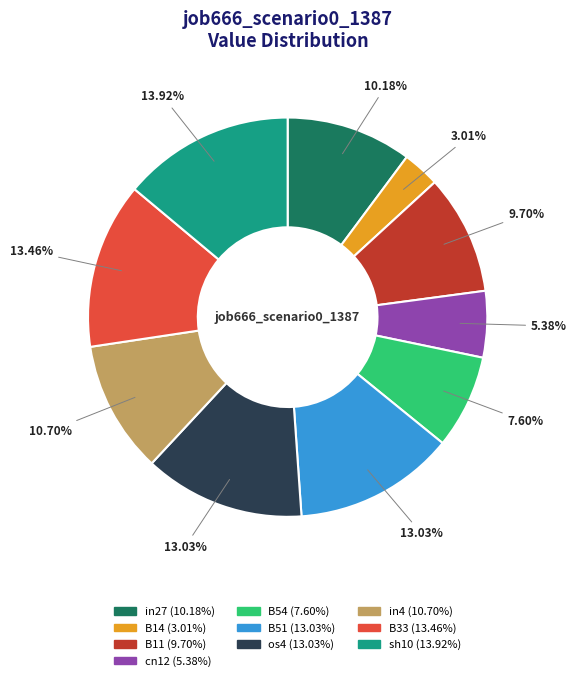

To the nearest percent, what portion does sh10 represent?

14%